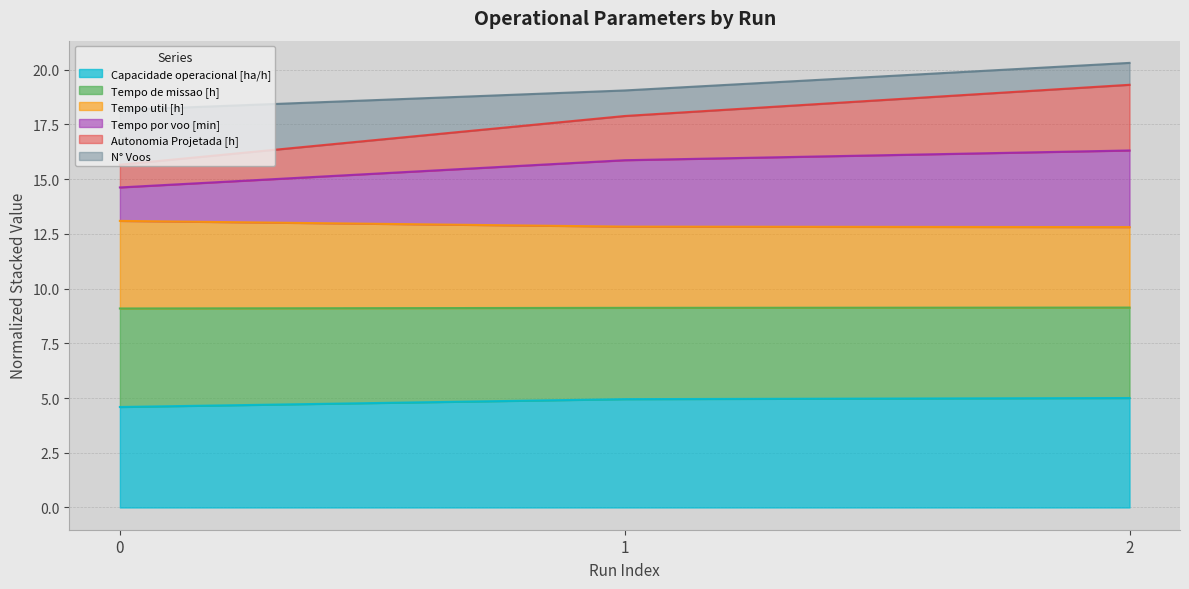

What is the lowest value of the Capacidade operacional [ha/h] series?

4.6